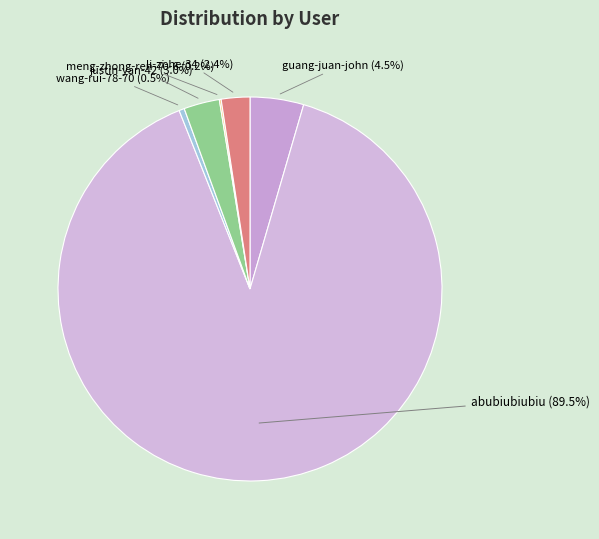

What is the total percentage of li-zi-he-34 and justin-yan-42?

5.4%